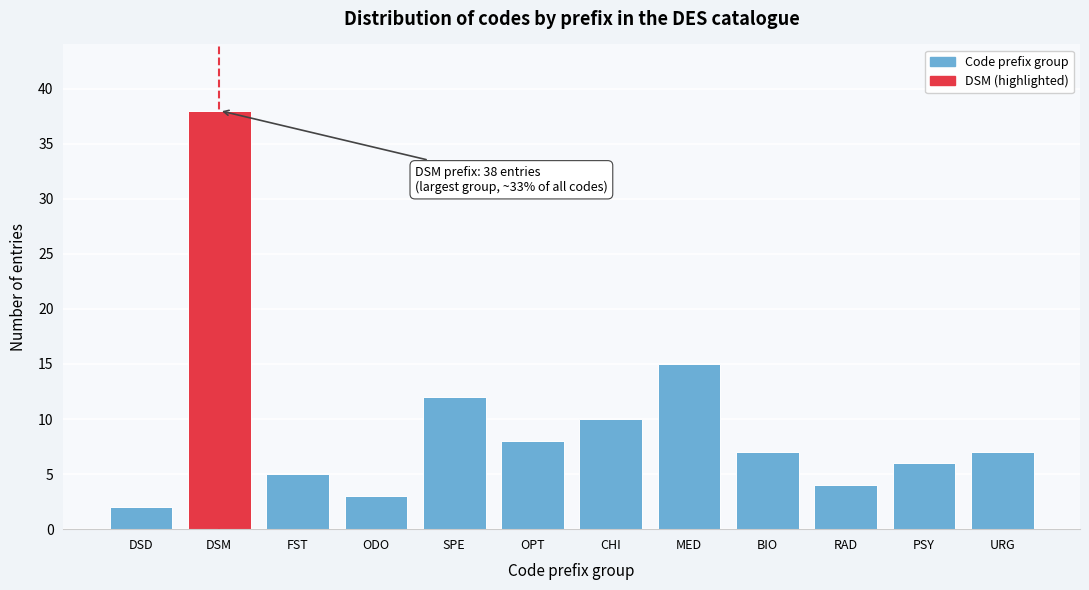

Reading left to right, transcribe all the data shown in this chart.

DSD=2	DSM=38	FST=5	ODO=3	SPE=12	OPT=8	CHI=10	MED=15	BIO=7	RAD=4	PSY=6	URG=7